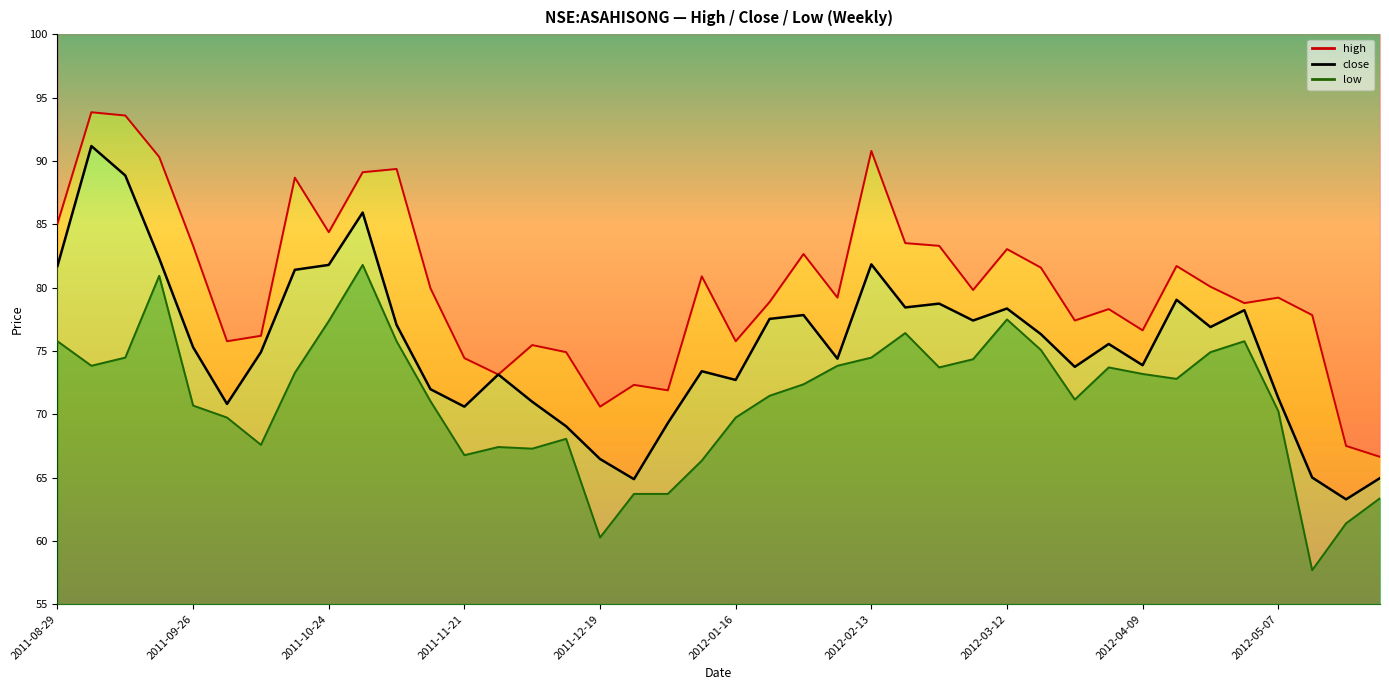

Which has a higher value, 2012-04-09 or 2012-04-23?

2012-04-23